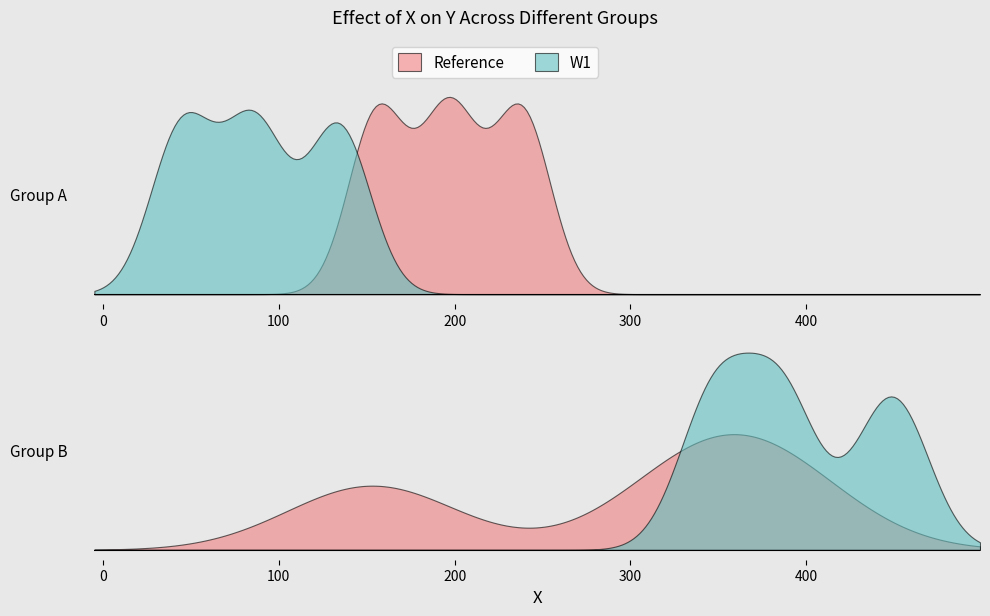

What is the sum of all values?

1462